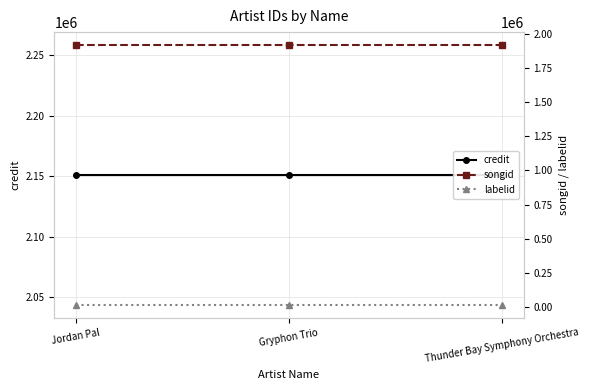

What is the sum of the labelid values at Thunder Bay Symphony Orchestra and Gryphon Trio?

31178